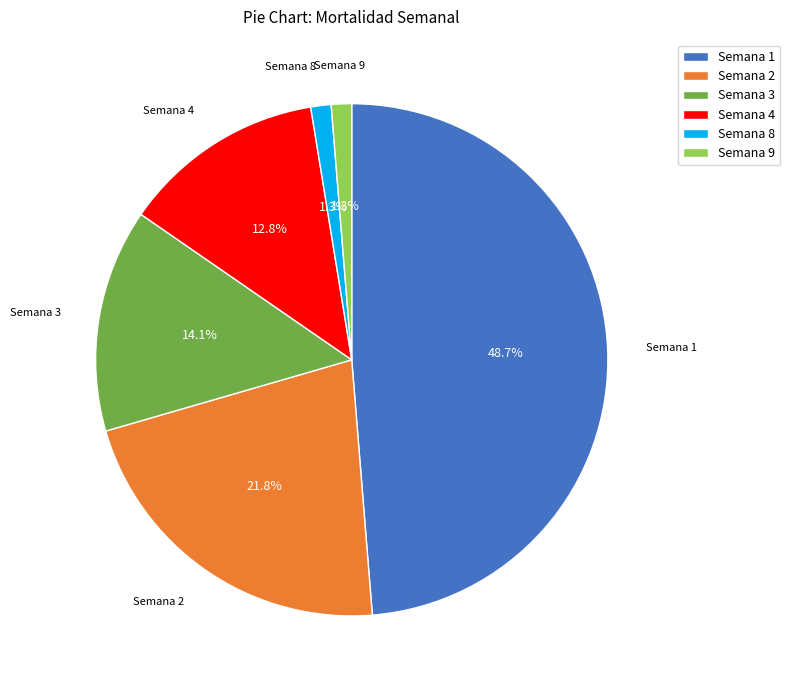

What portion of the pie excludes Semana 8?

98.7%